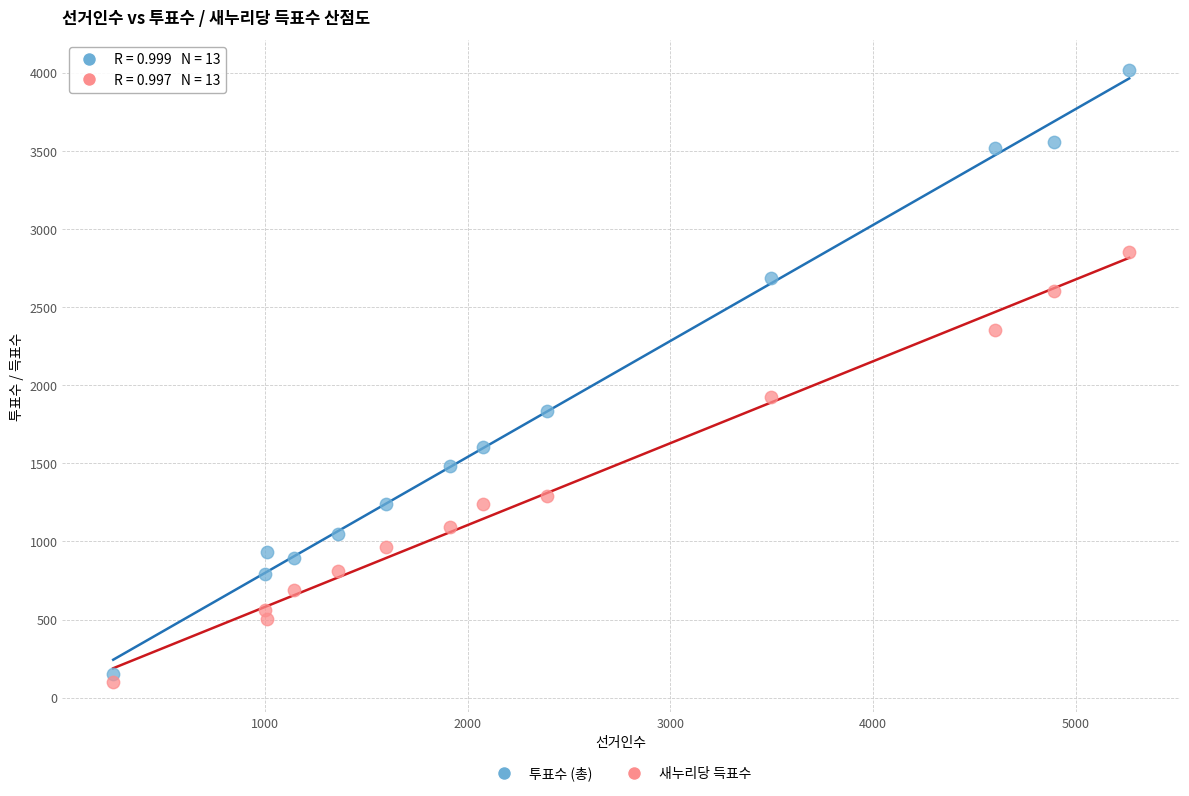

Which series has the largest Y range (max minus min)?

투표수 (총)